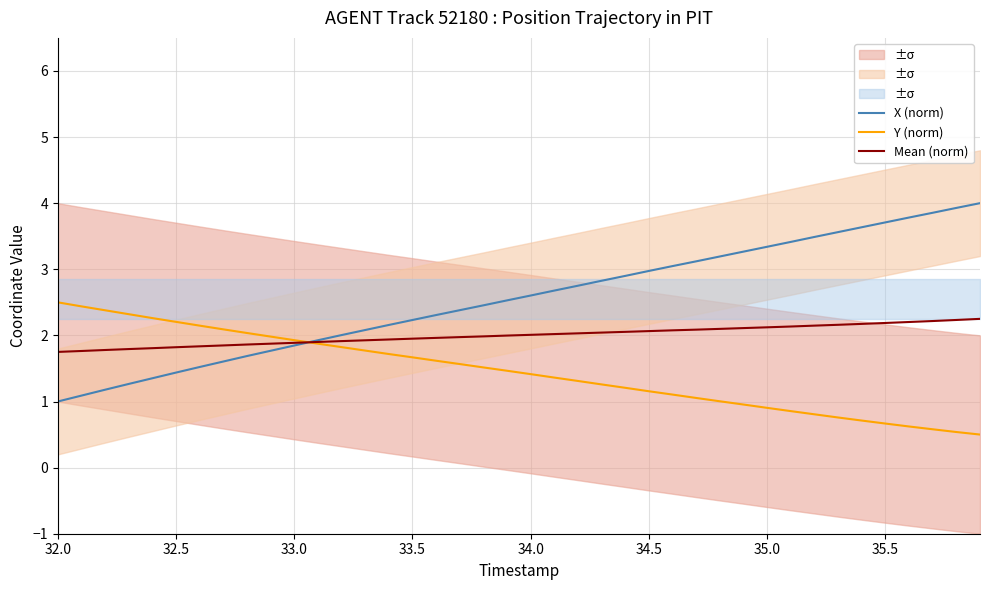

Count the number of categories in the chart.

40